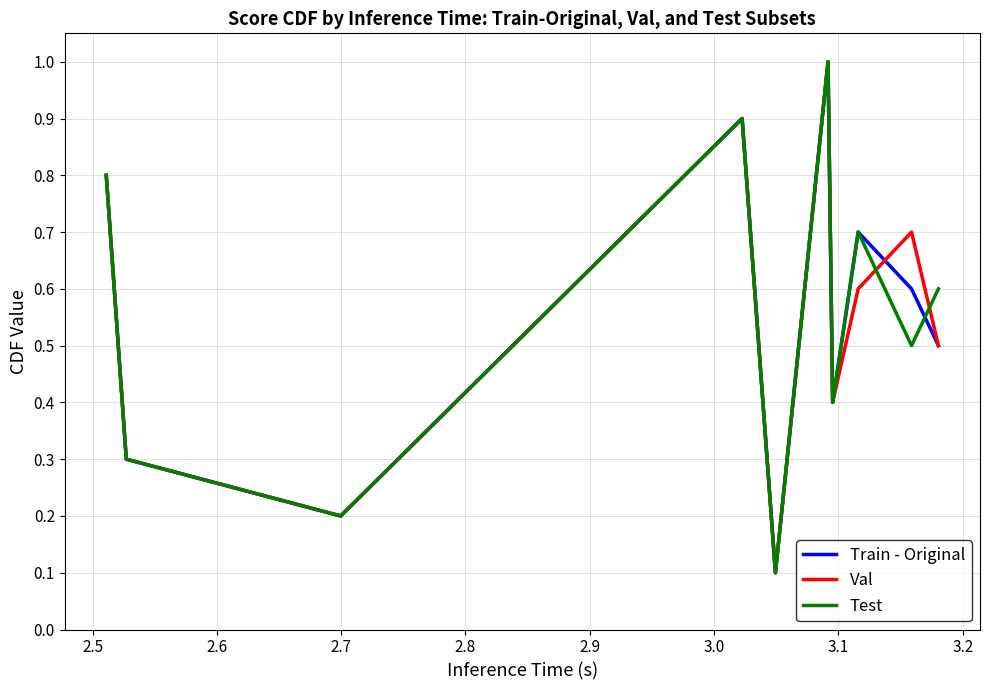

What are all the series names shown in the legend?

Train - Original, Val, Test